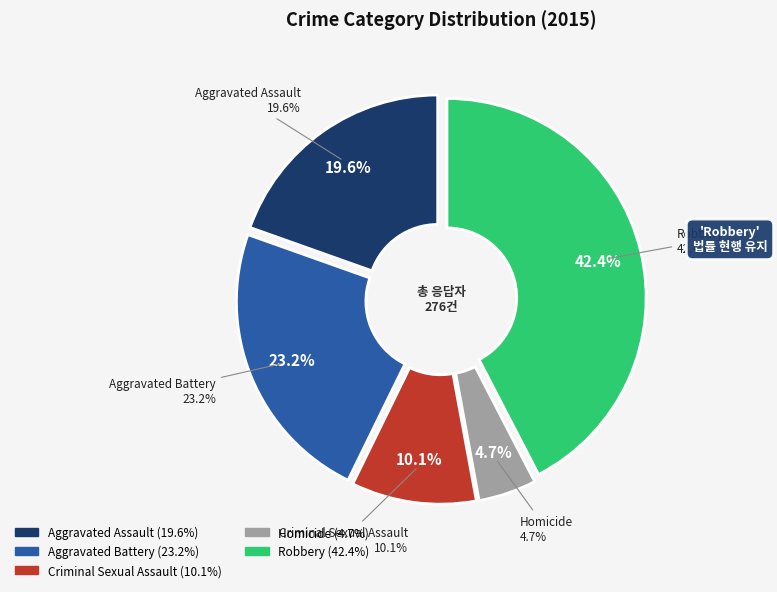

What is the change in value from Criminal Sexual Assault to Homicide?

-15